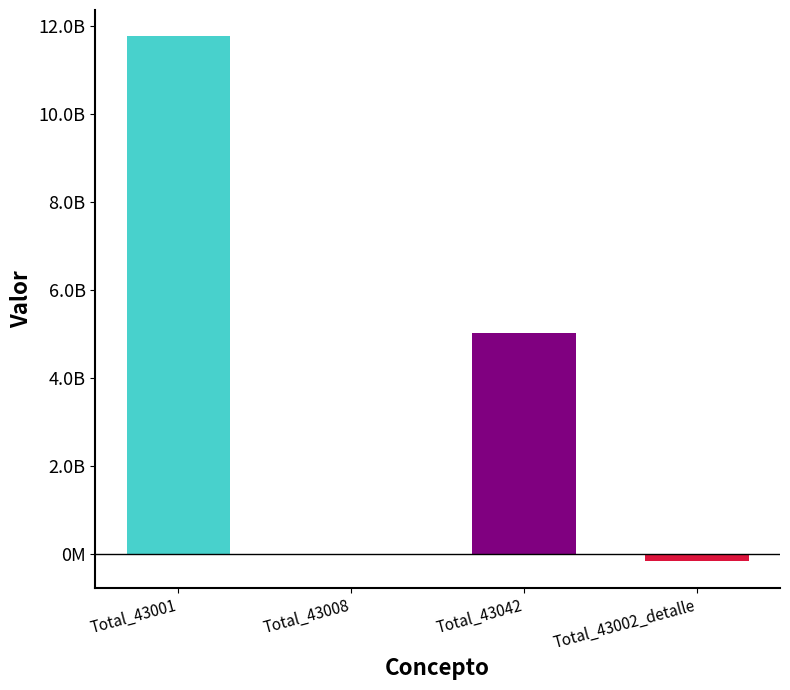

What is the sum of the values at Total_43001 and Total_43002_detalle?

11600898314